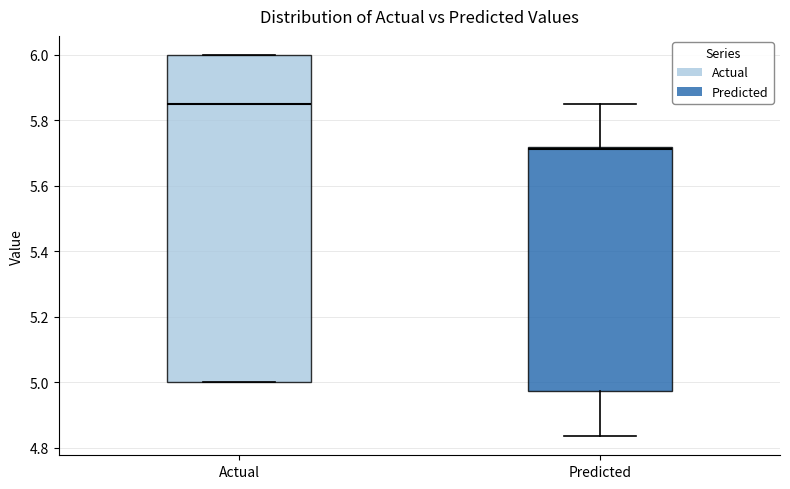

Which box is the tallest, from its lower edge to its upper edge?

Actual